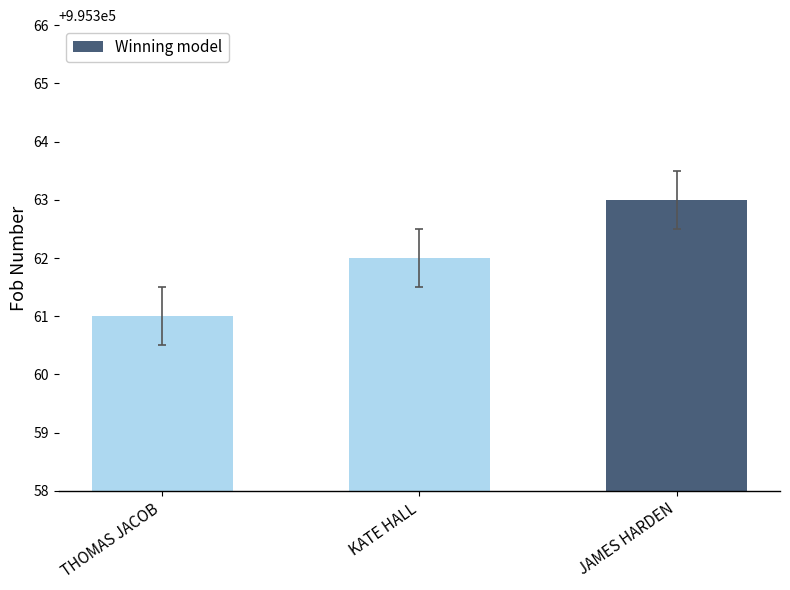

Which category has the highest value across all series?

JAMES HARDEN